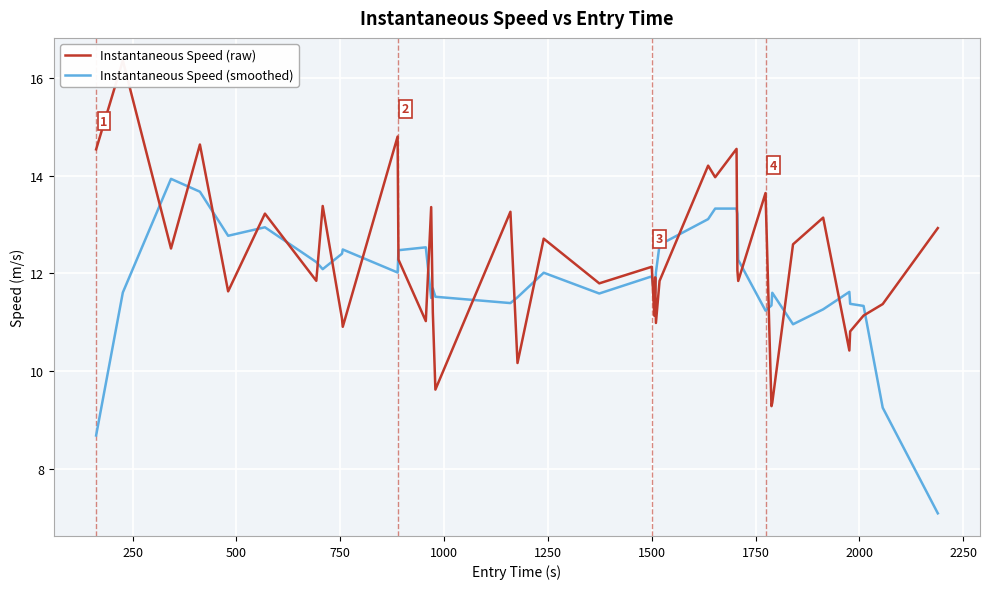

What is the highest value of the Instantaneous Speed (smoothed) series?

13.9